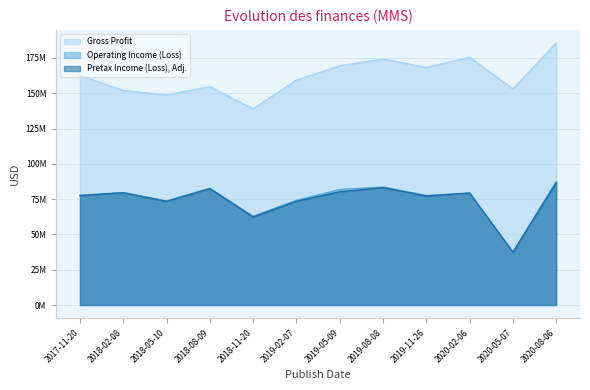

Reading left to right, list all the values displayed in this chart.

Gross Profit: 162581000	151960000	148803000	154684000	138938000	159265000	169422000	174247000	168250000	175450000	153098000	185603000
Operating Income (Loss): 77673000	79683000	73641000	82571000	62941000	74136000	81801000	83594000	77576000	79135000	37311000	87309000
Pretax Income (Loss), Adj.: 77562000	79515000	73484000	82486000	62351000	73511000	80232000	83174000	77233000	79370000	37419000	86693000